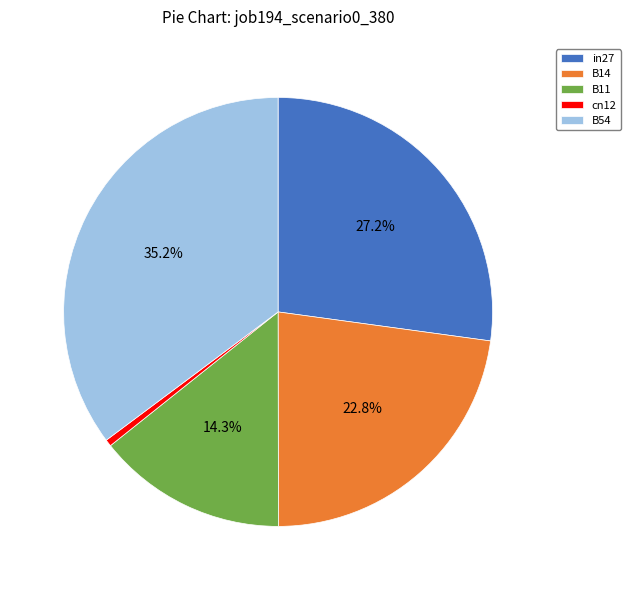

What percentage is the B11 slice, to the nearest percent?

14%